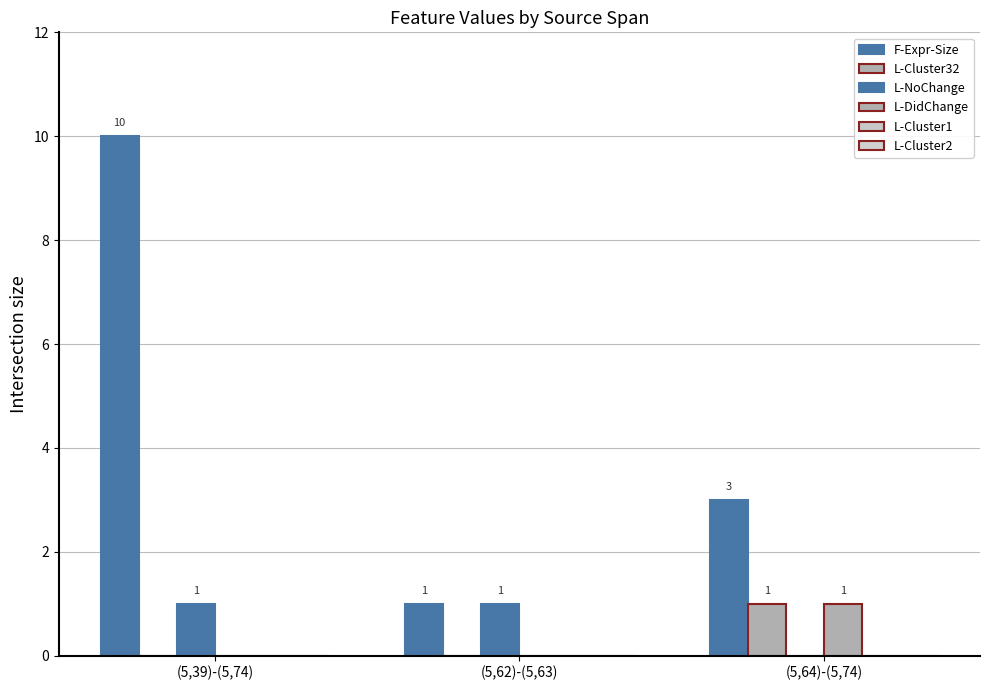

What is the label of the 3rd bar from the left?

(5,64)-(5,74)